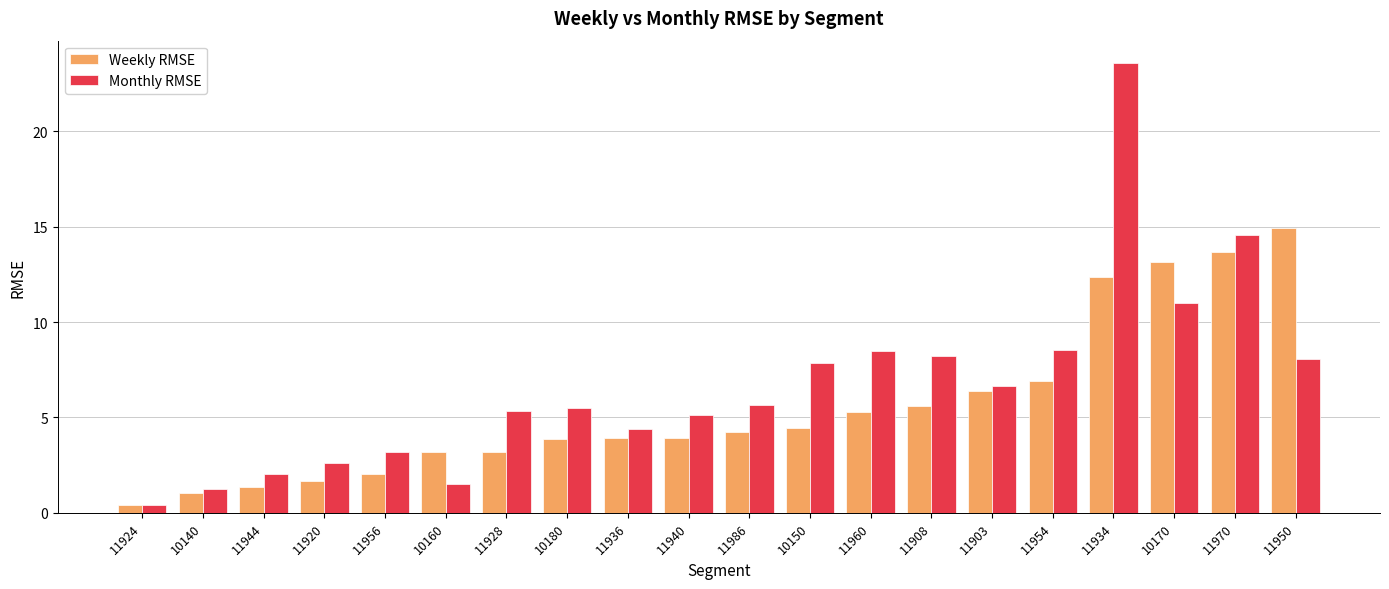

What is the label of the 12th bar from the left?

10150